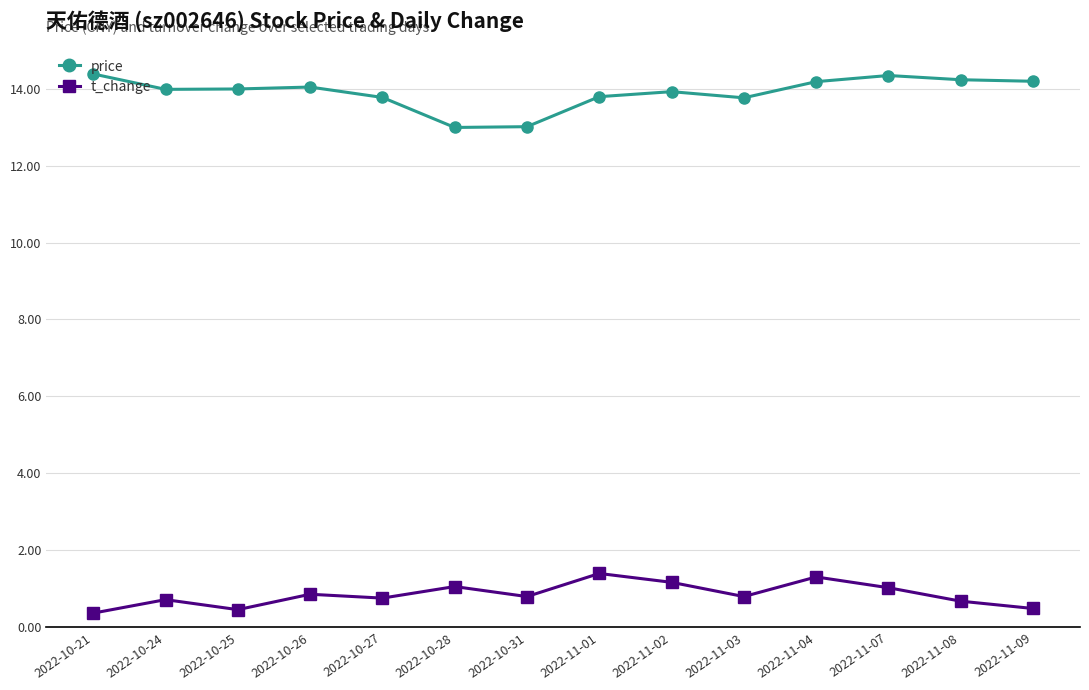

True or false: t_change and price cross at least once.

False